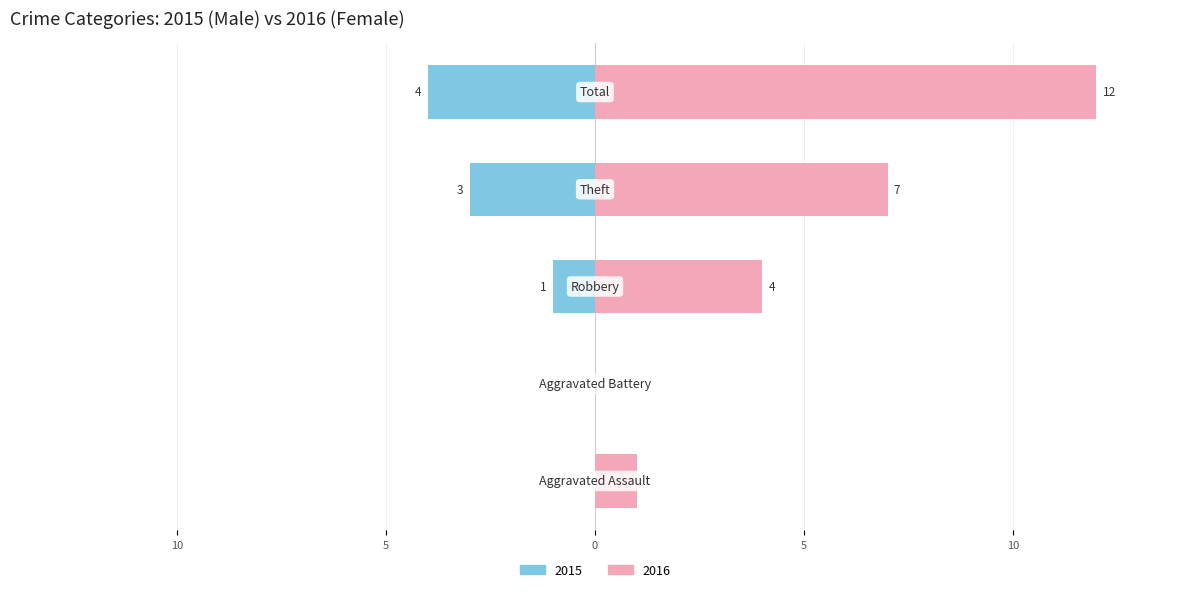

Reading left to right, what are all the values shown in this chart?

Male: 15=0	10=0	5=-1	0=-3	5=-4
Female: 15=1	10=0	5=4	0=7	5=12